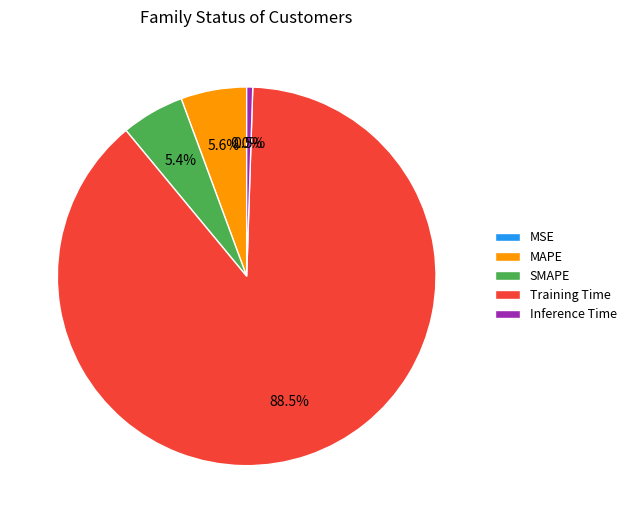

Does SMAPE represent more than half of the total?

No